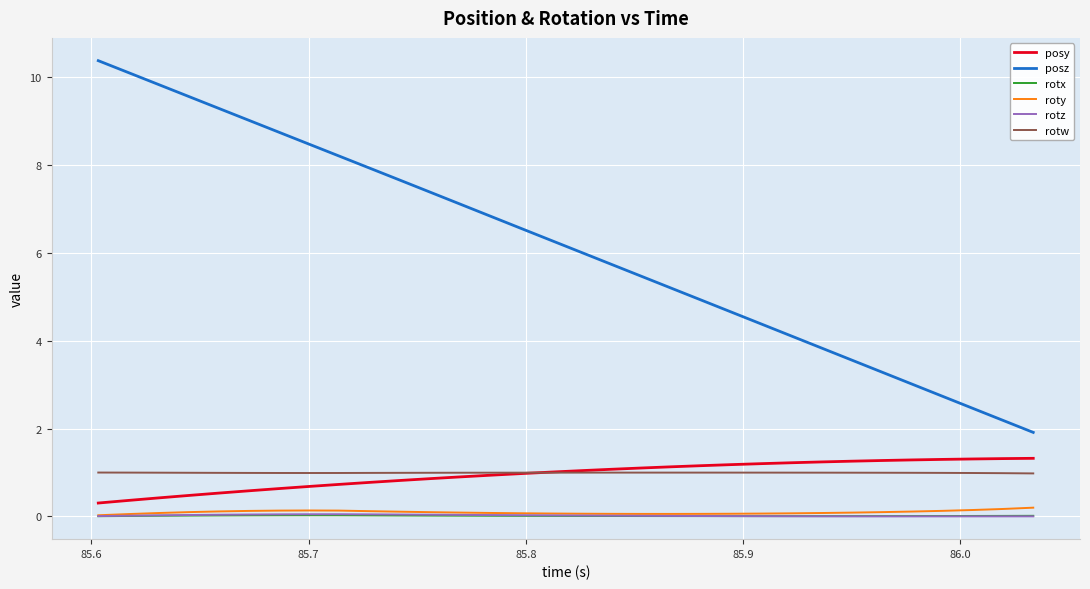

Which series has the largest total across all categories?

posz